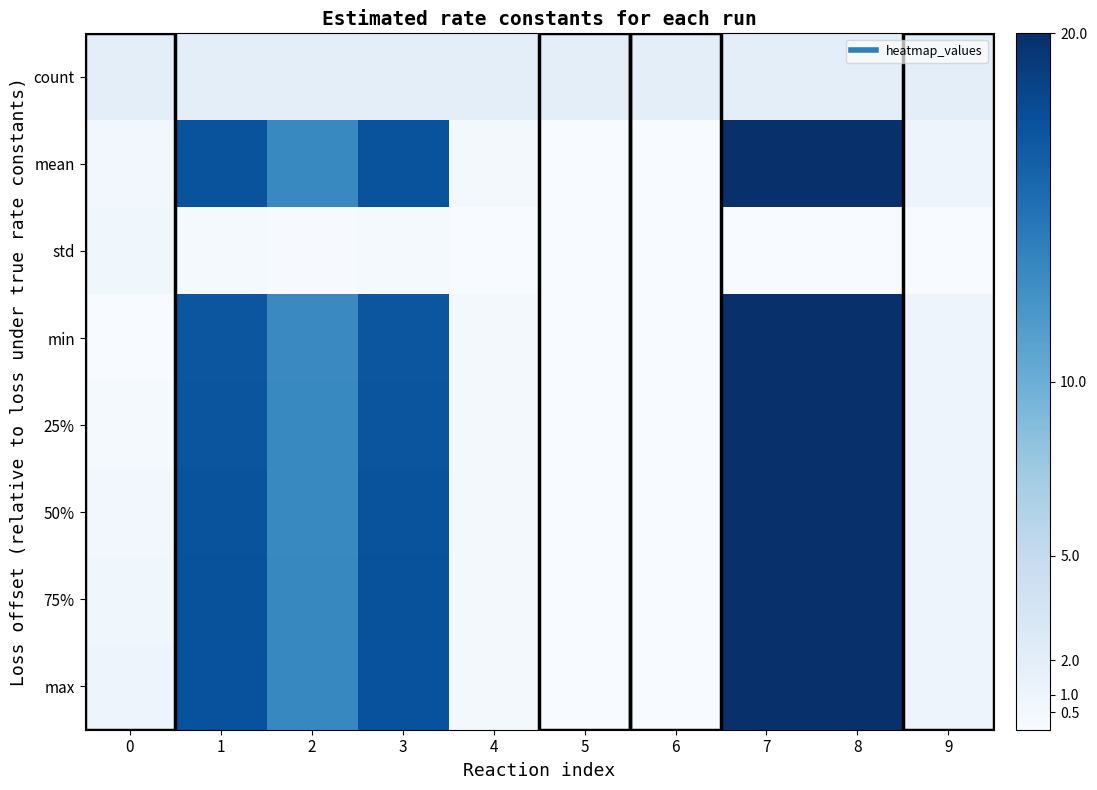

At how many categories does at least one series exceed 1?

10